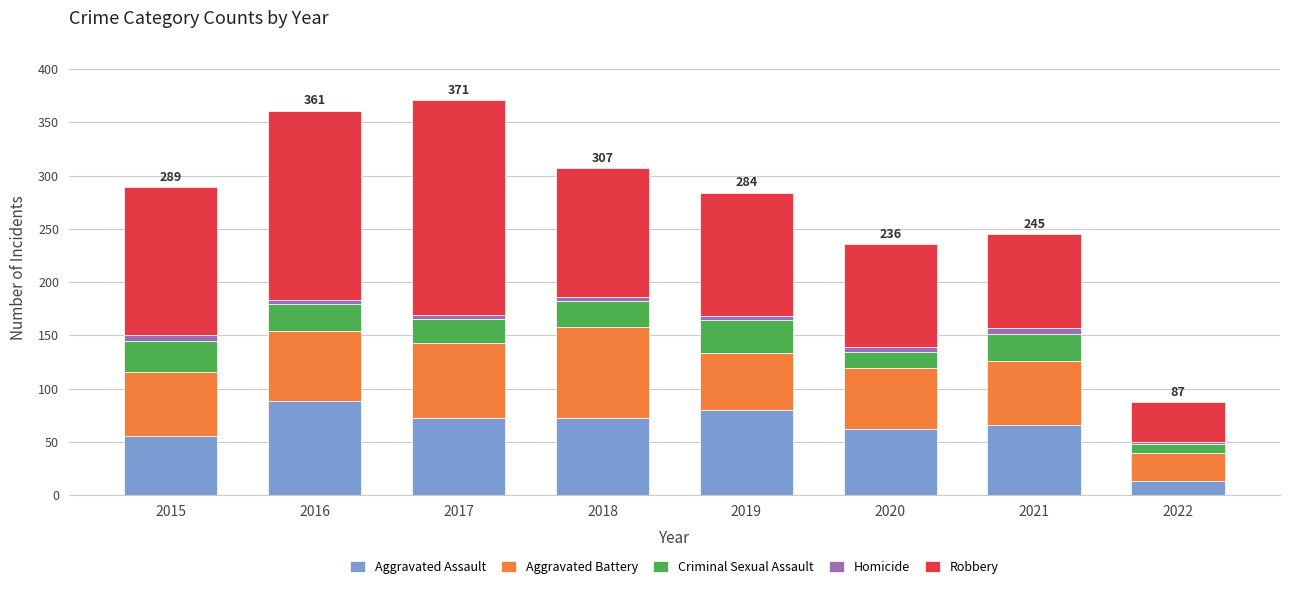

What is the maximum value for Aggravated Assault?

88